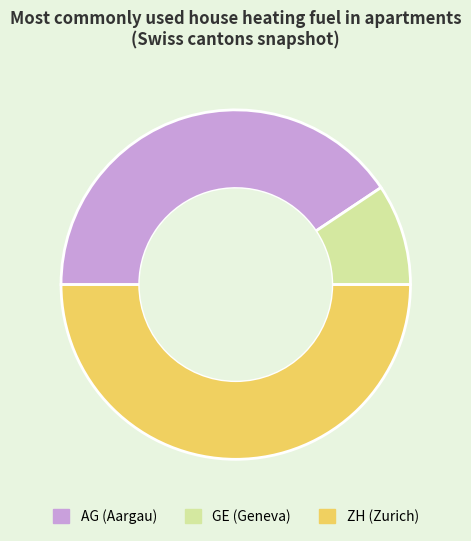

Rank the categories by value from lowest to highest.

GE, AG, ZH